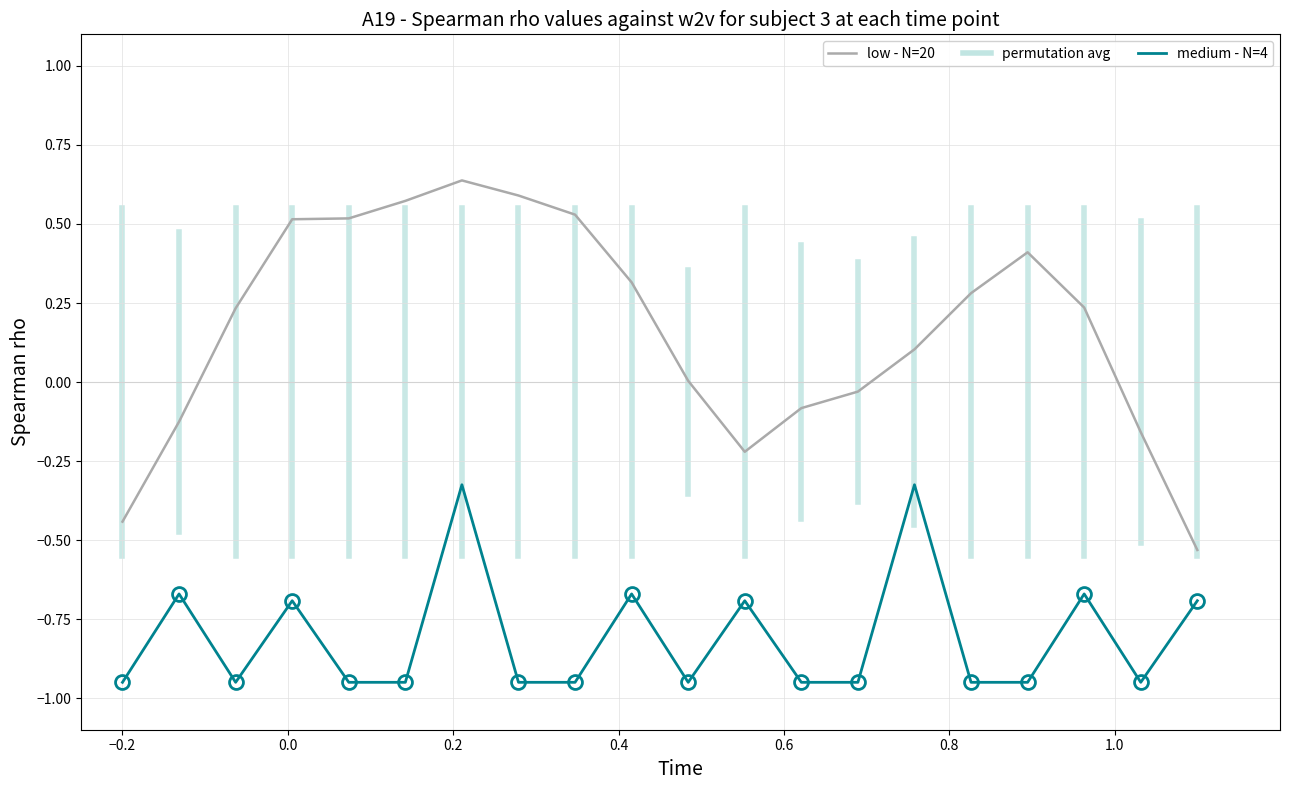

Which series has the widest spread of values?

low - N=20